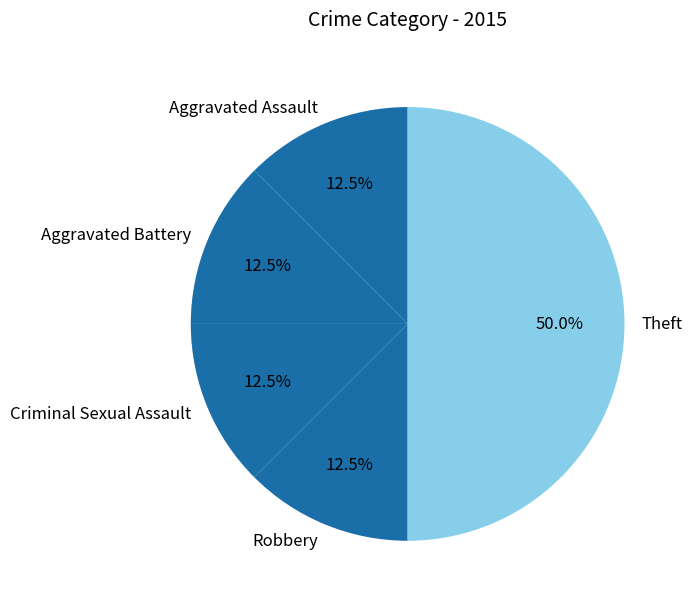

Count the number of slices in the pie.

5